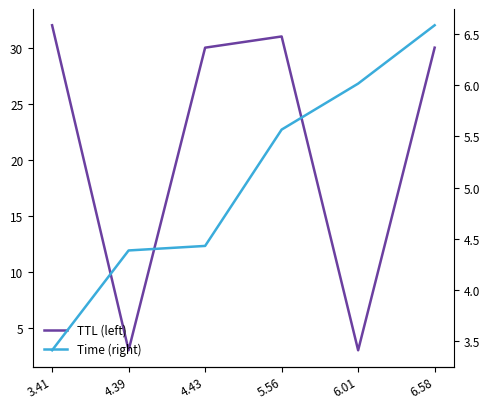

At which category is the sum across all series the highest?

6.58